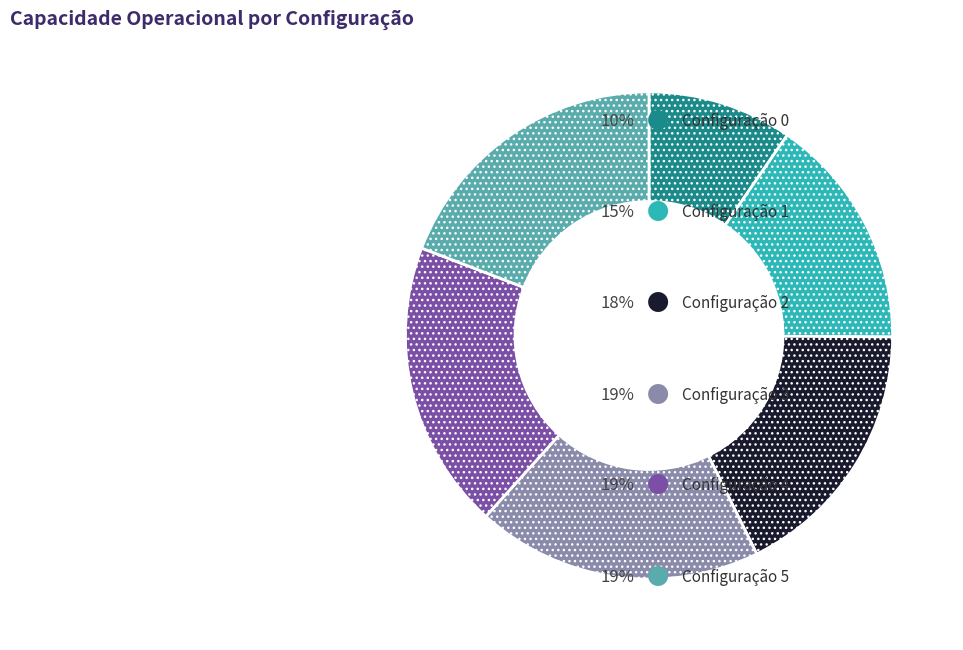

Does any single category account for the majority?

No